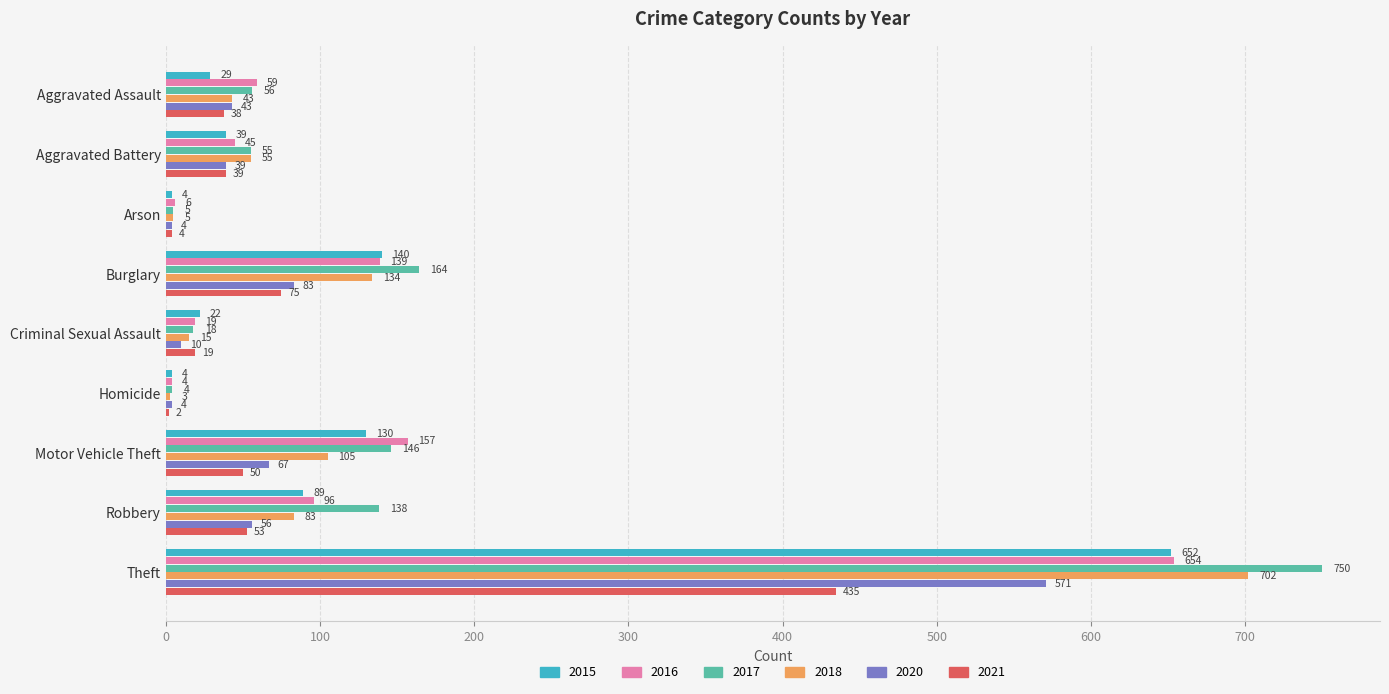

Is the value of 2015 at Motor Vehicle Theft greater than the value of 2020 at Homicide?

Yes